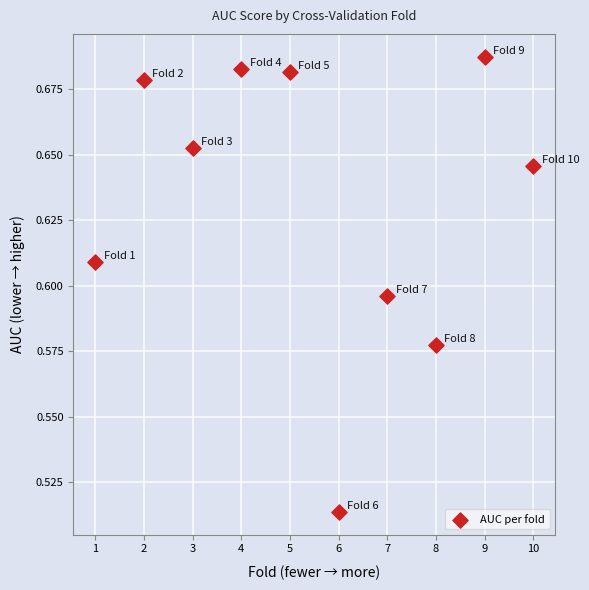

What is the average X value?

5.5